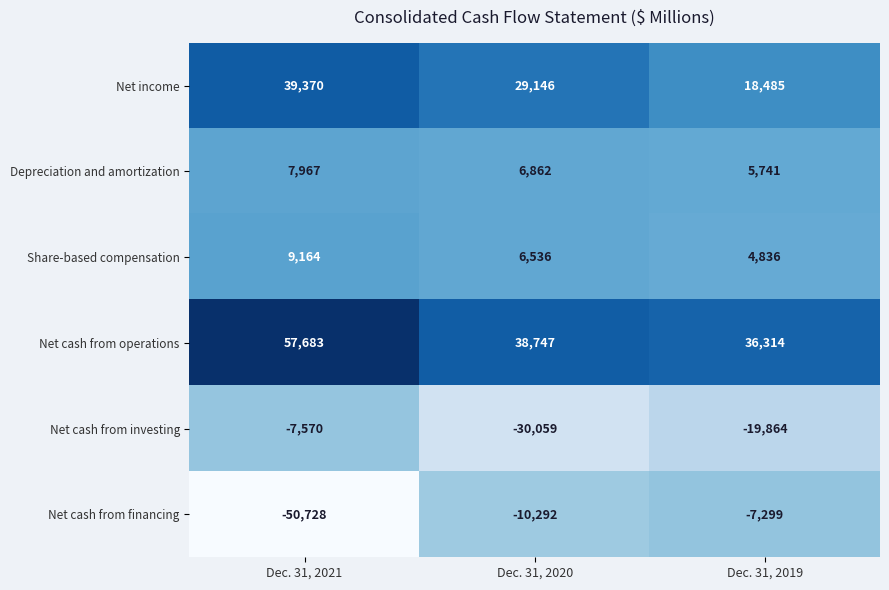

At which category is the sum across all series the highest?

Dec. 31, 2021